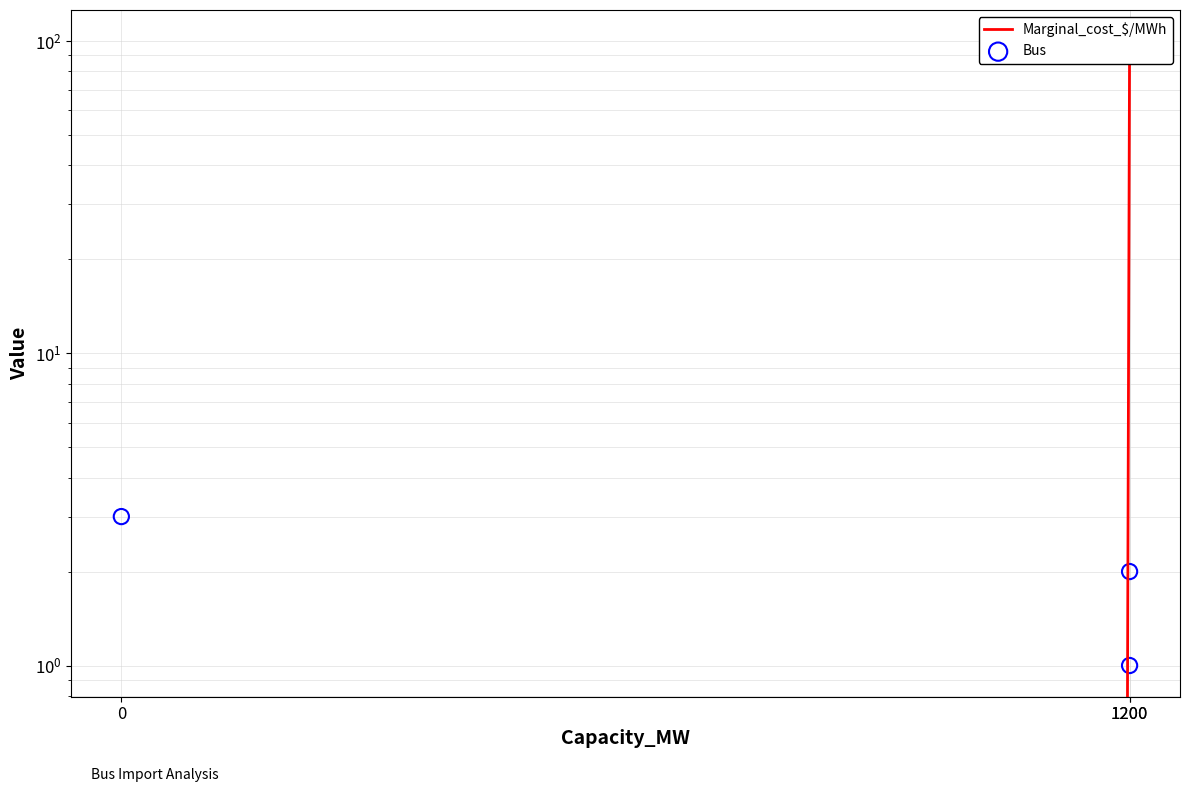

Which series reaches the maximum Y coordinate?

Marginal_cost_$/MWh